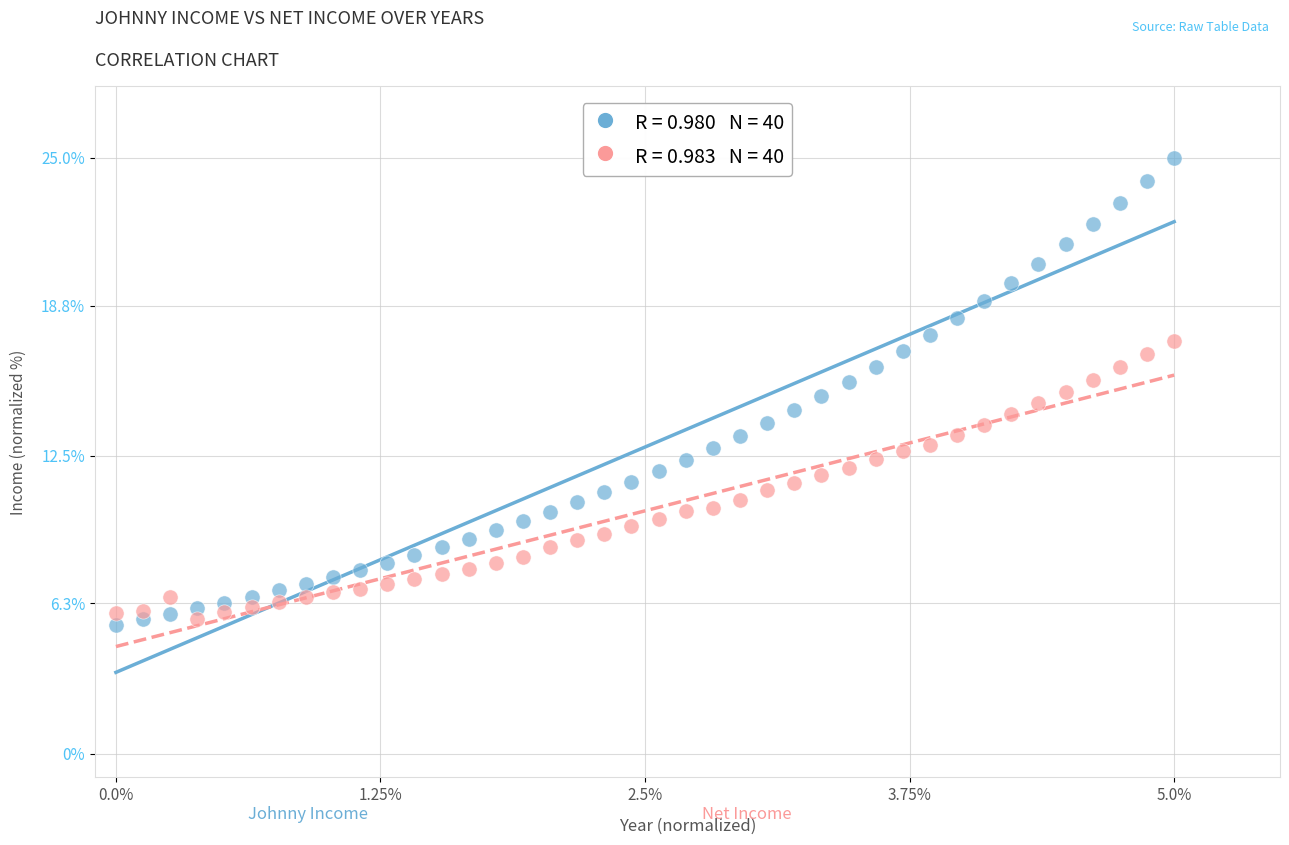

Across all data points, what is the range of X values (max minus min)?

5.0